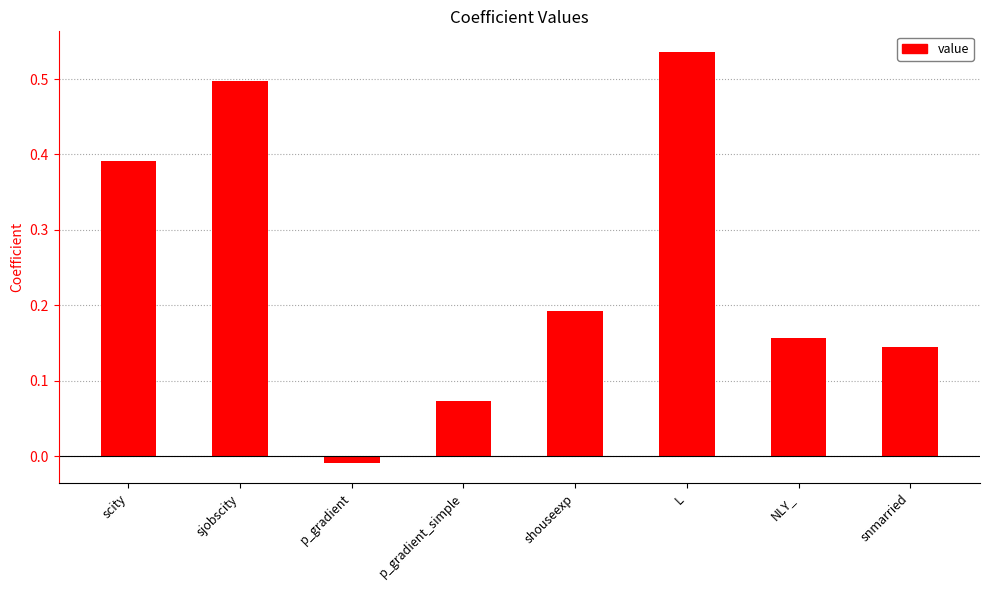

List the labels in order of value, smallest first.

p_gradient, p_gradient_simple, snmarried, NLY_, shouseexp, scity, sjobscity, L